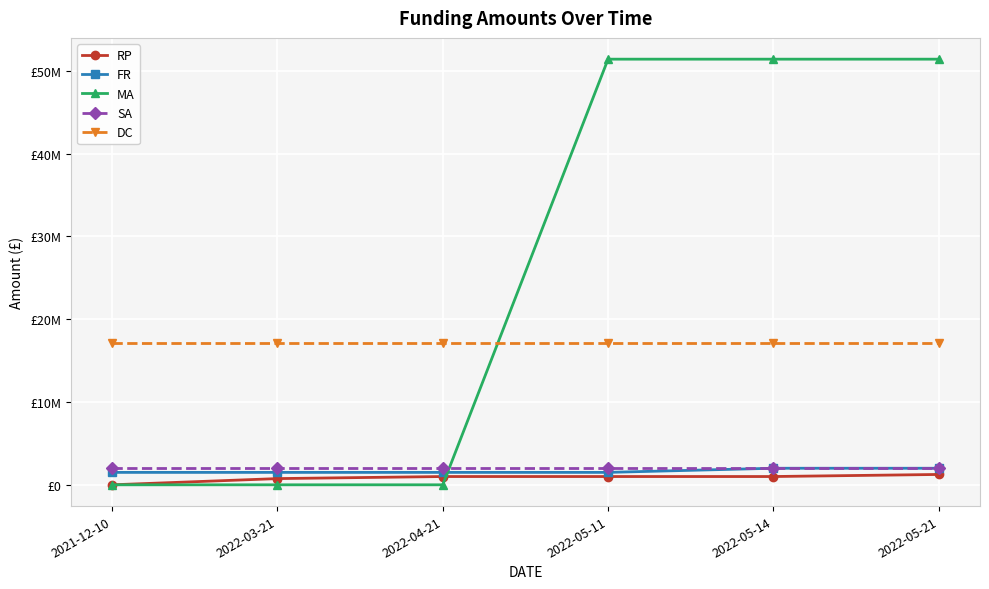

At how many categories does at least one series exceed 38912354?

3